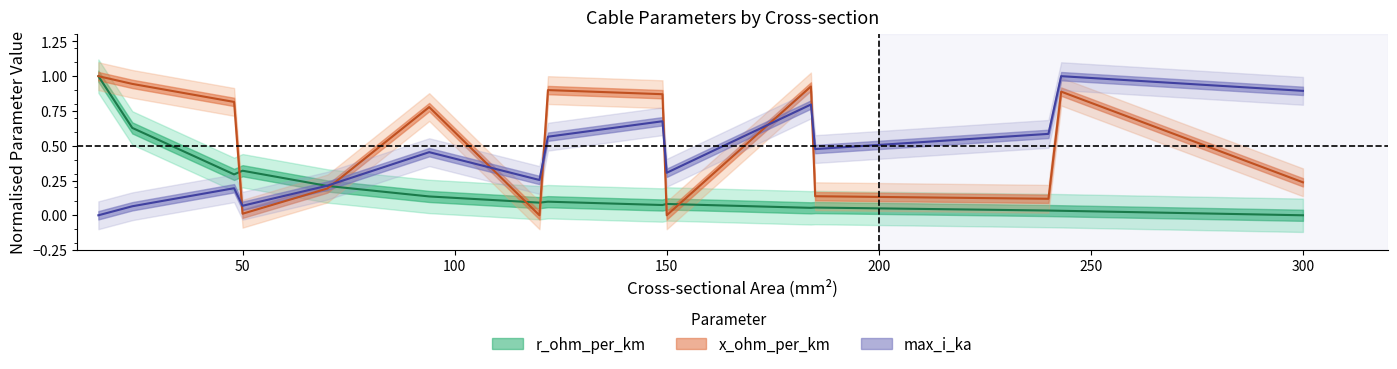

What are all the series names shown in the legend?

r_ohm_per_km, x_ohm_per_km, max_i_ka